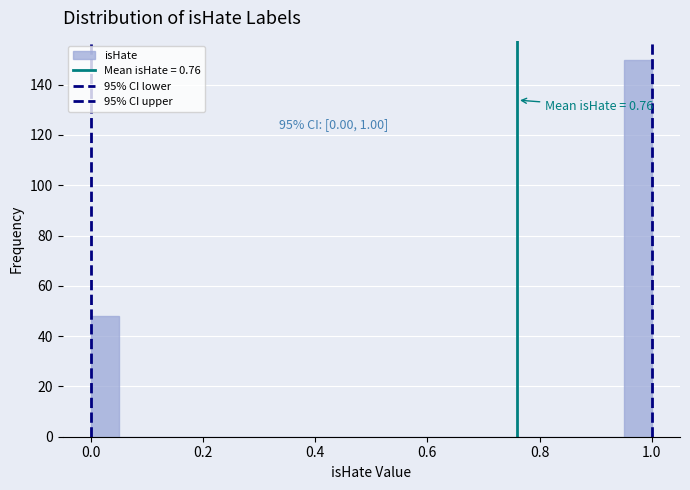

Read against the x-axis, roughly where is the centre of the tallest bar?

0.98